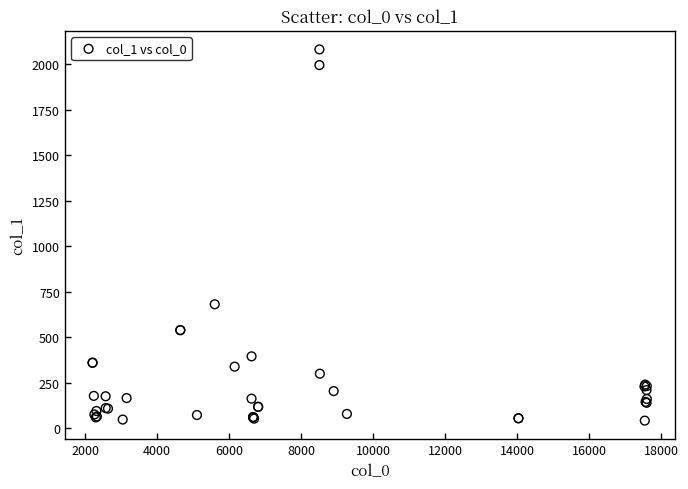

What Y value in the scatter plot is closest to 1061?

681.1